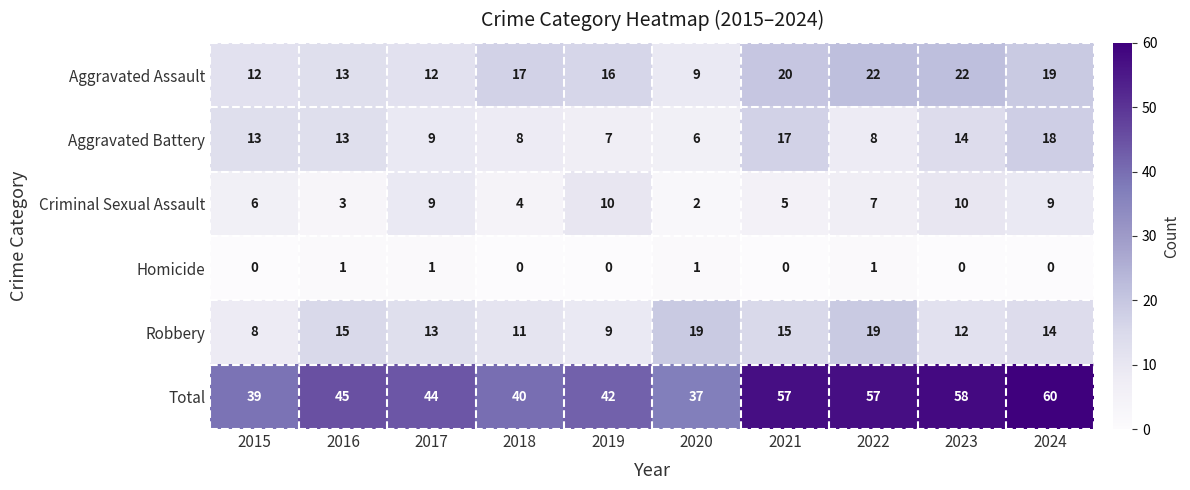

What is the sum of the Aggravated Battery values at 2024 and 2020?

24